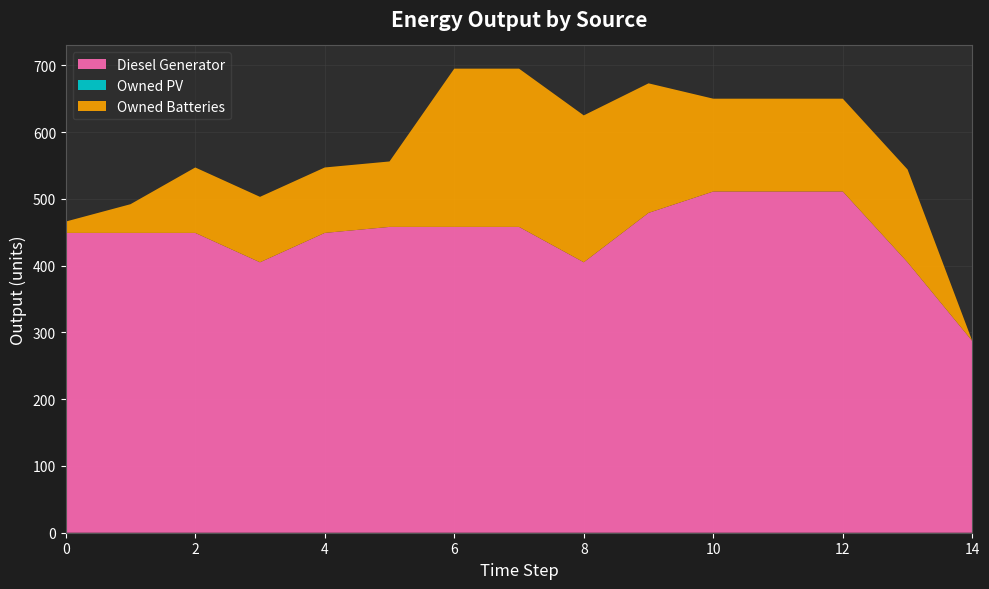

Reading left to right, what are all the values shown in this chart?

Diesel Generator: 0=449	1=449	2=449	3=405	4=449	5=458	6=458	7=458	8=405	9=479	10=511	11=511	12=511	13=405	14=287
Owned PV: 0=0	1=0	2=0	3=0	4=0	5=0	6=0	7=0	8=0	9=0	10=0	11=0	12=0	13=0	14=0
Owned Batteries: 0=17	1=43	2=98	3=98	4=98	5=98	6=237	7=237	8=220	9=194	10=139	11=139	12=139	13=139	14=0